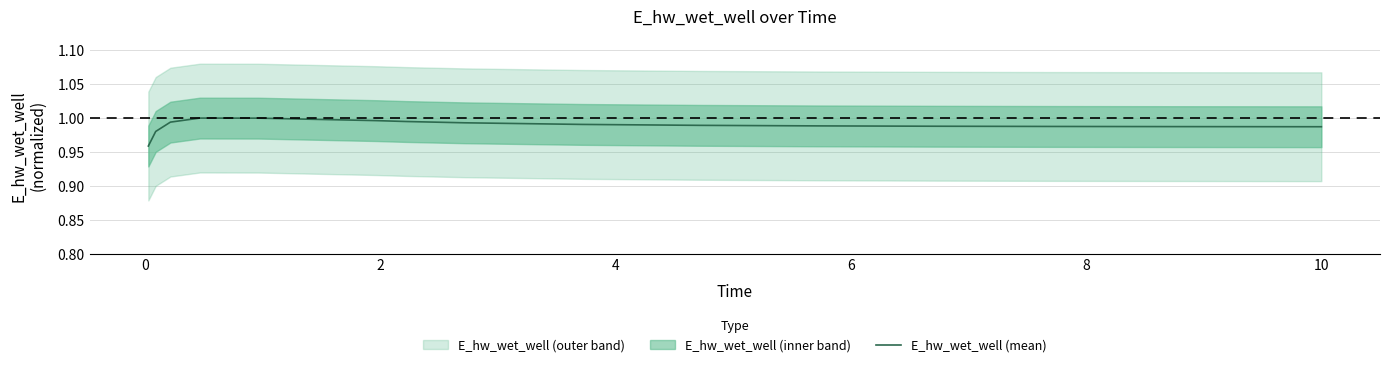

Is it true that the value at 8 is 1.0?

True